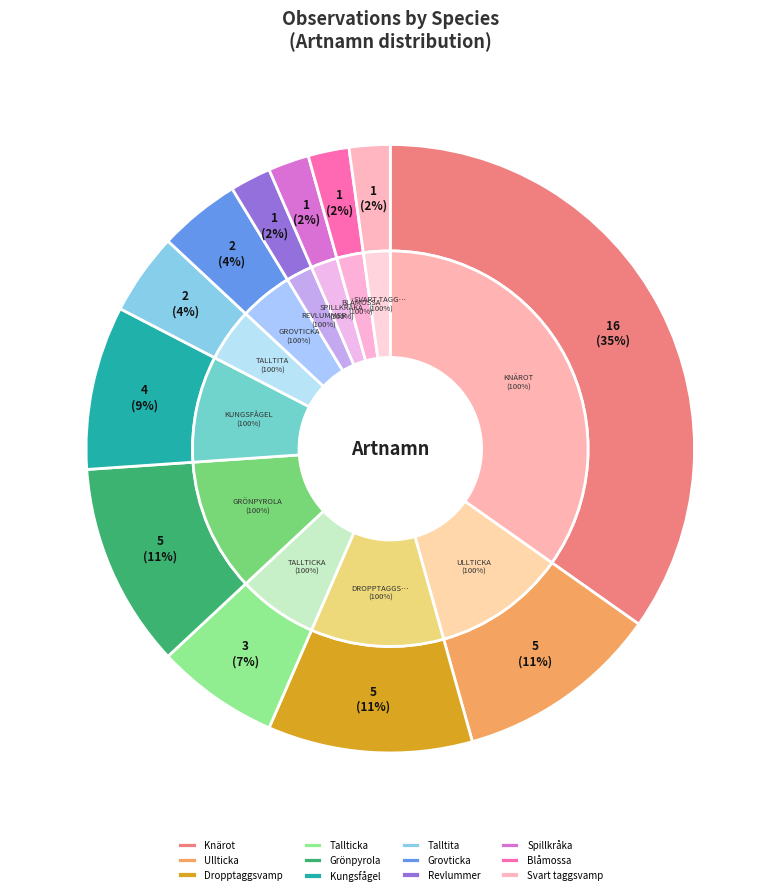

Rank the categories by value from lowest to highest.

Revlummer, Spillkråka, Blåmossa, Svart taggsvamp, Talltita, Grovticka, Tallticka, Kungsfågel, Ullticka, Dropptaggsvamp, Grönpyrola, Knärot